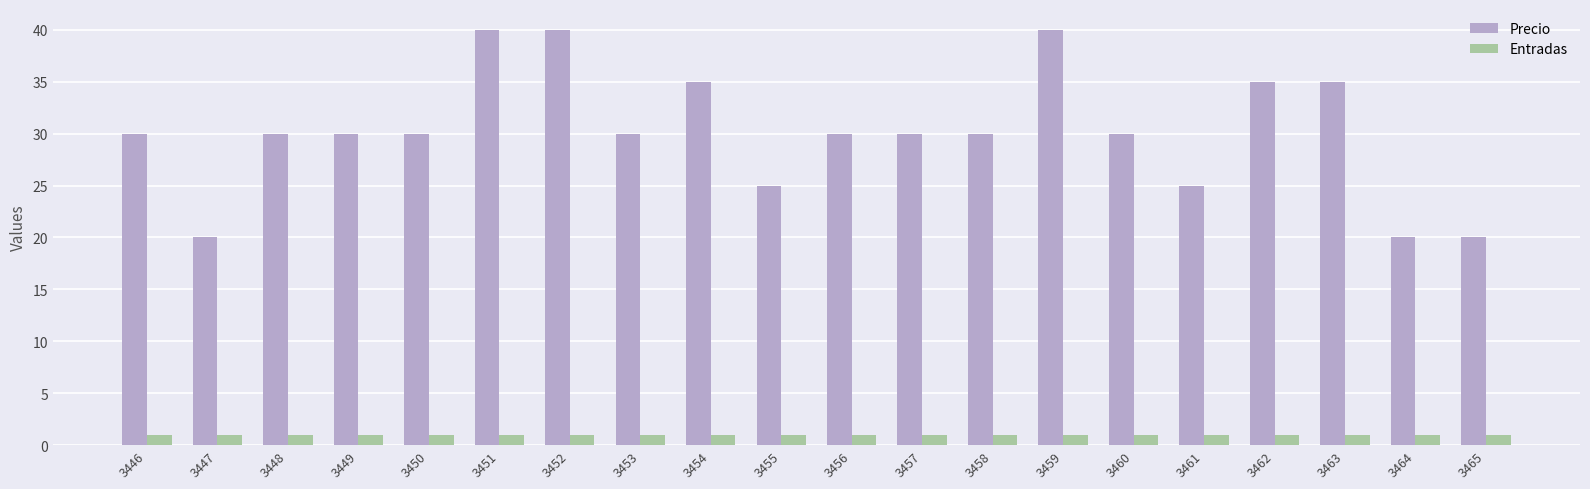

How many bars are there in each group?

2